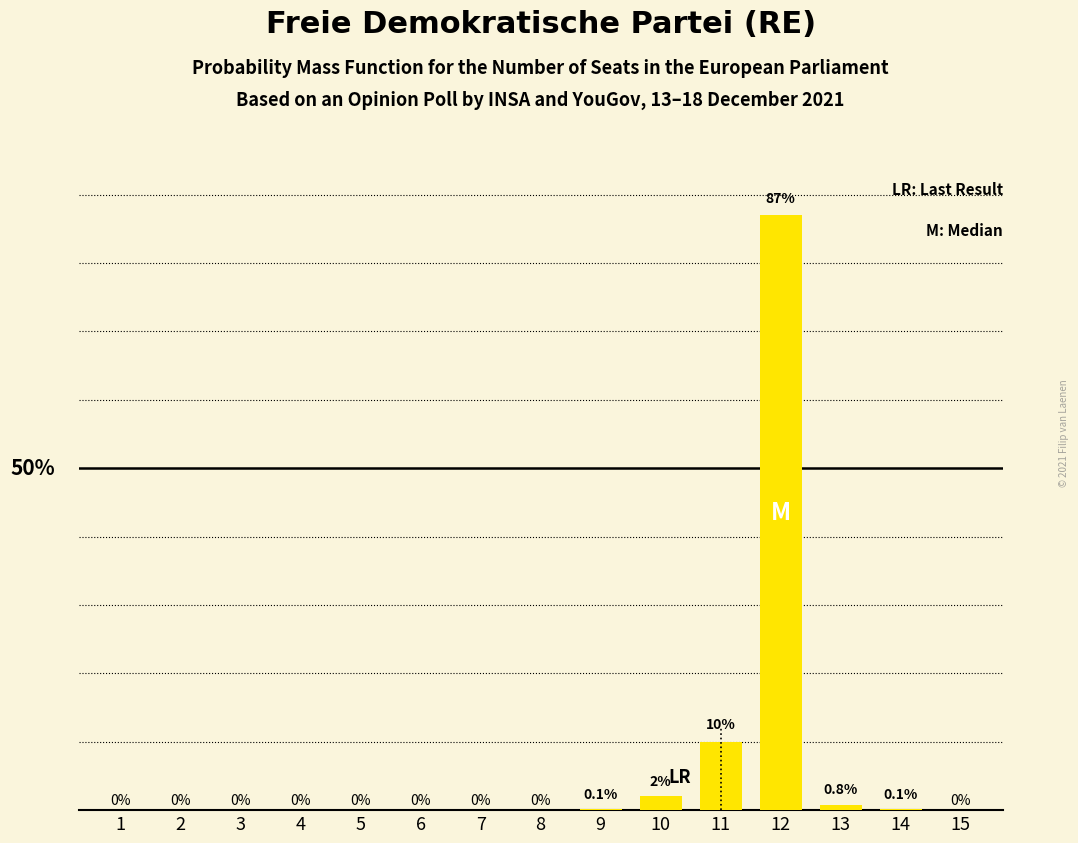

Which category has the highest value across all series?

12